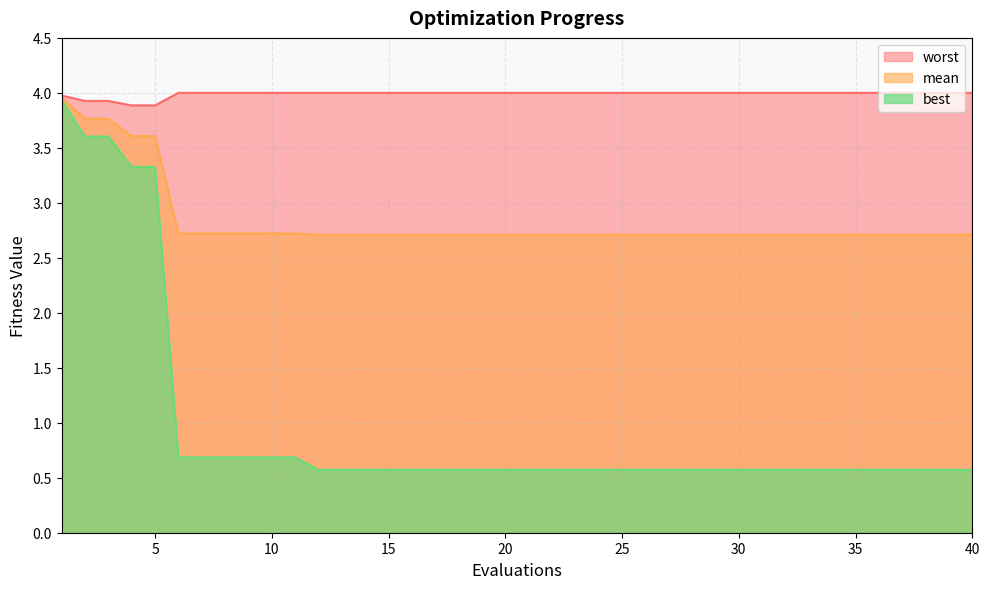

Which series has the largest range (max minus min)?

best